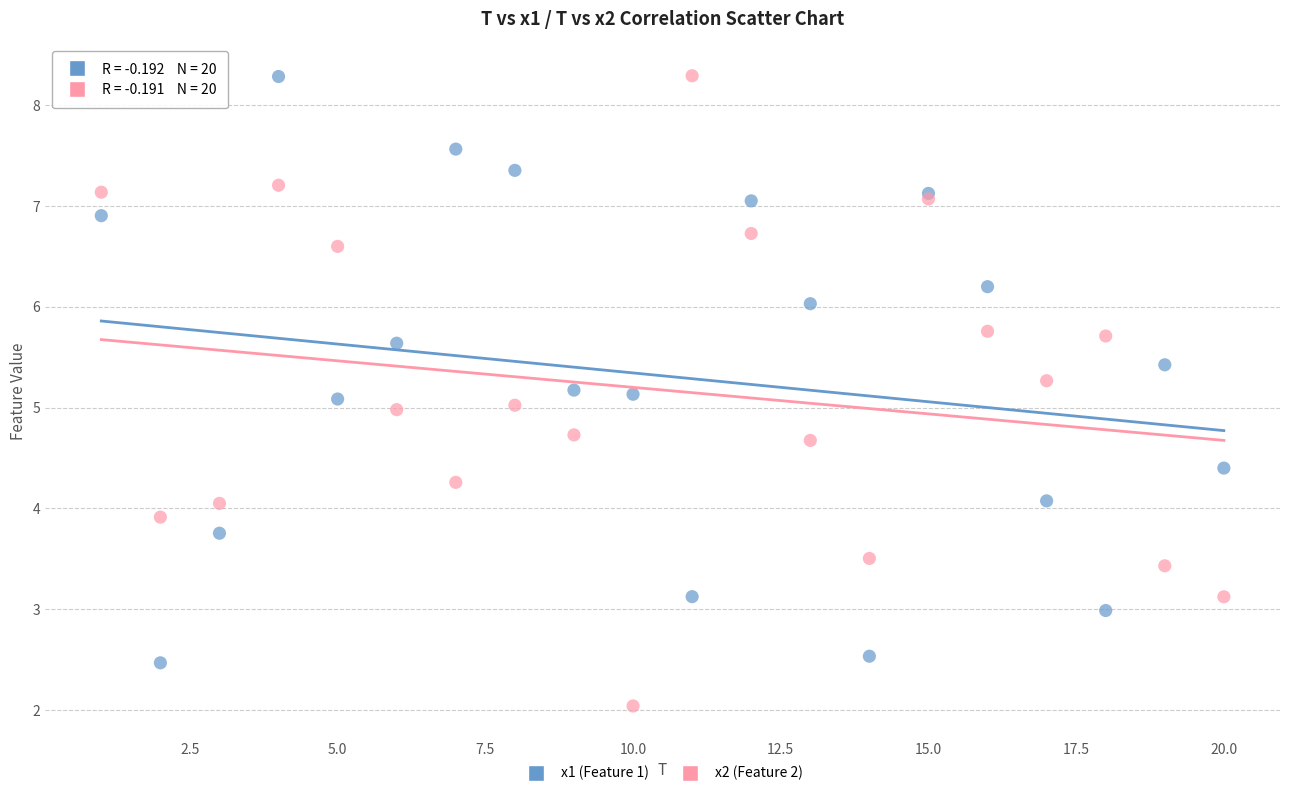

Which series reaches the minimum Y coordinate?

x2 (Feature 2)